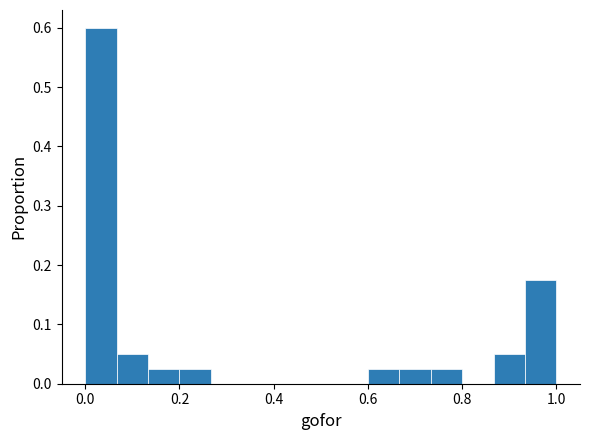

Read against the x-axis, roughly where is the centre of the tallest bar?

0.04